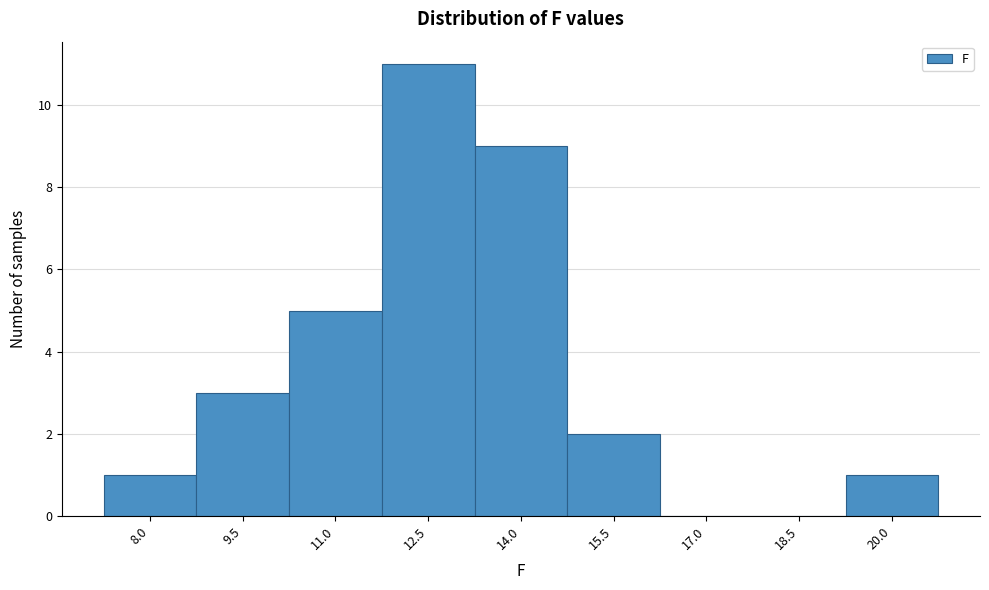

Reading left to right, extract all data points from this chart.

8.0=1	9.5=3	11.0=5	12.5=11	14.0=9	15.5=2	17.0=0	18.5=0	20.0=1